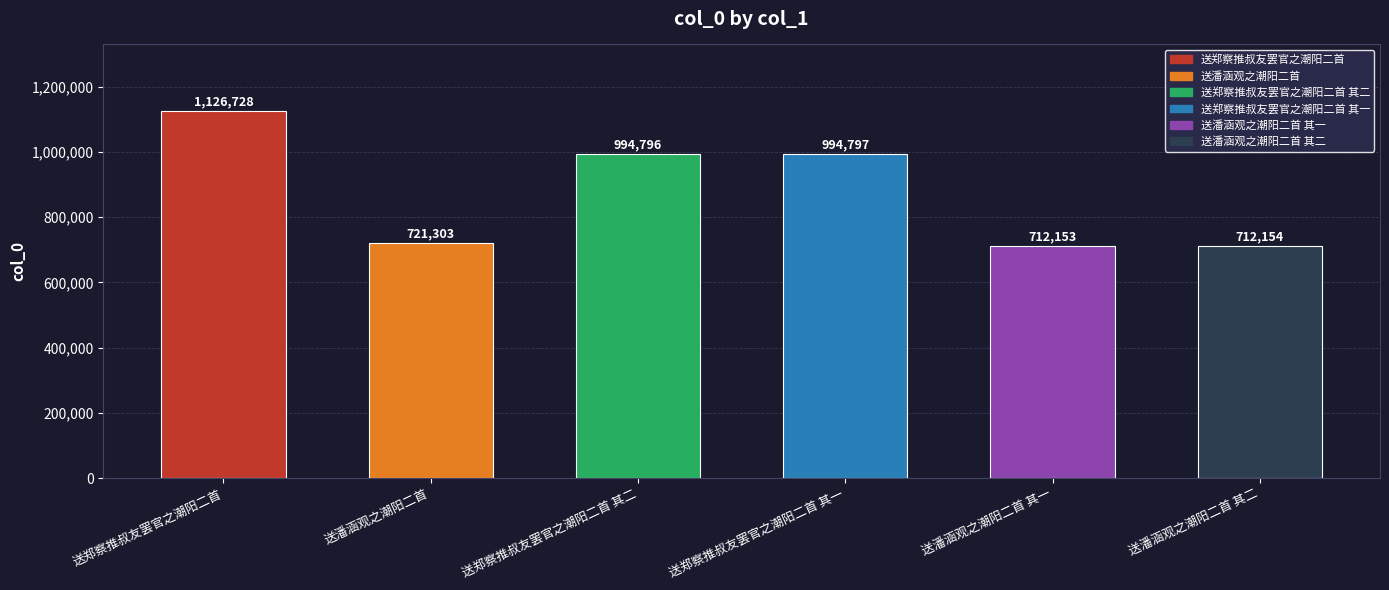

Rank the categories by value from lowest to highest.

送潘涵观之潮阳二首 其一, 送潘涵观之潮阳二首 其二, 送潘涵观之潮阳二首, 送郑察推叔友罢官之潮阳二首 其二, 送郑察推叔友罢官之潮阳二首 其一, 送郑察推叔友罢官之潮阳二首